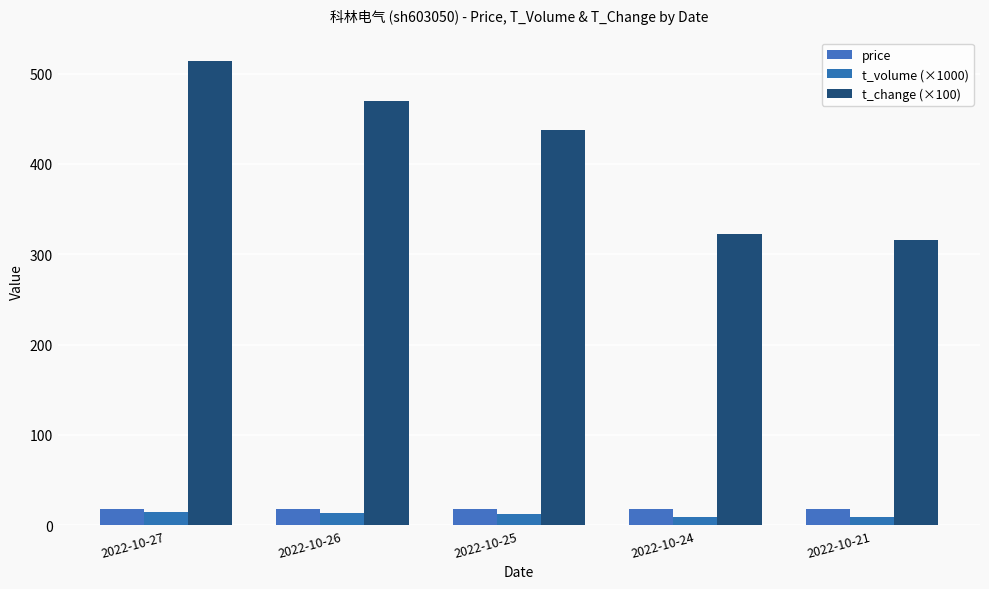

Which series has the widest spread of values?

t_change (×100)